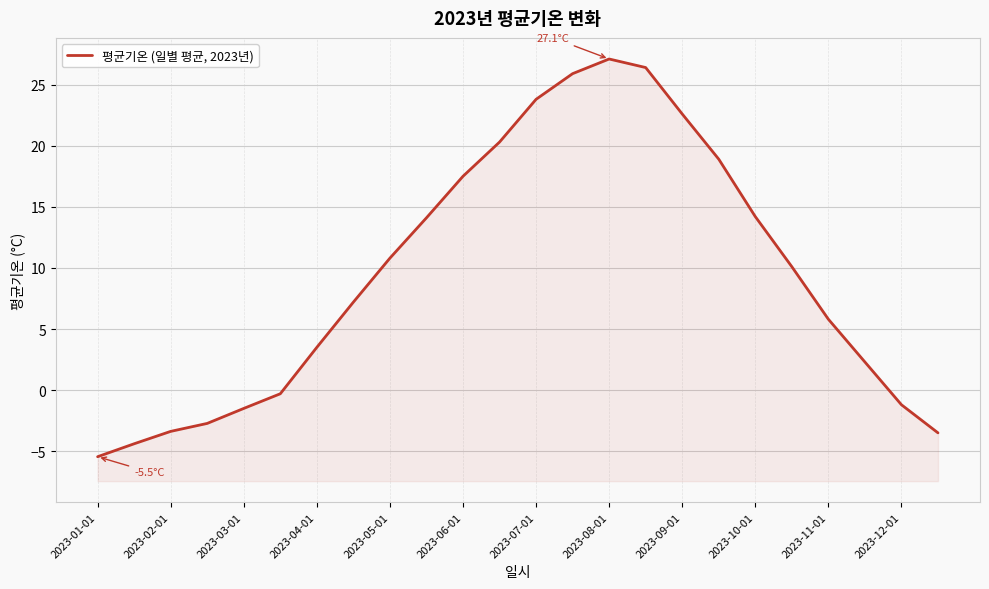

True or false: there are more than 1 points higher than both neighbors.

False